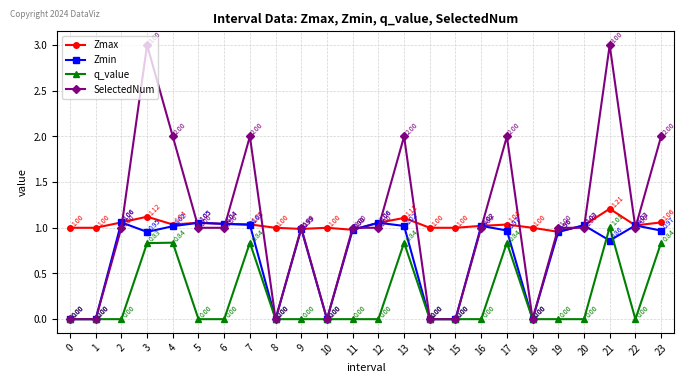

List the series in order of their peak value, lowest first.

q_value, Zmin, Zmax, SelectedNum